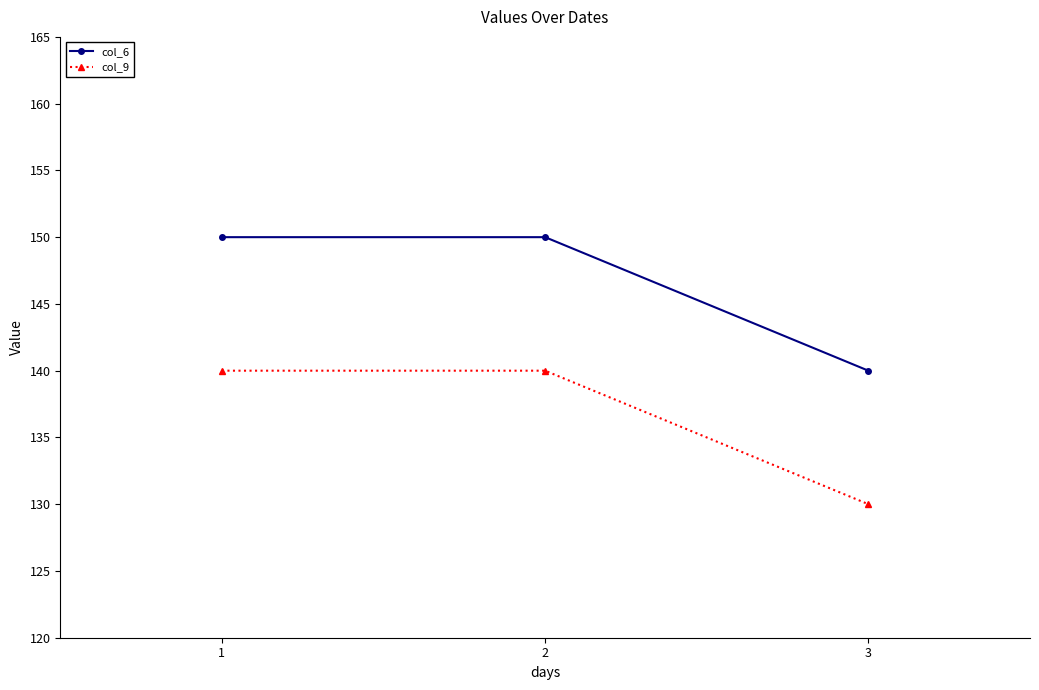

What is the total value across all series at 1?

290